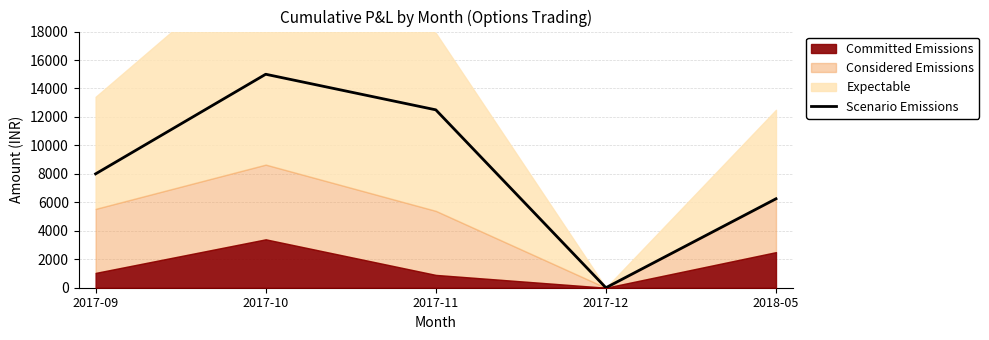

What is the average value?

8350